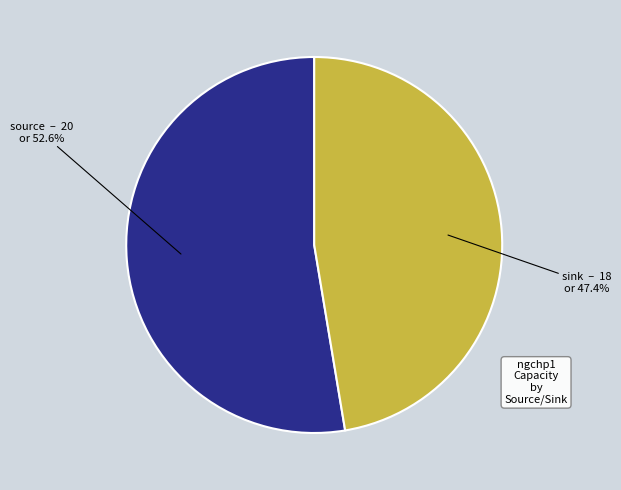

How many slices are in this pie chart?

2